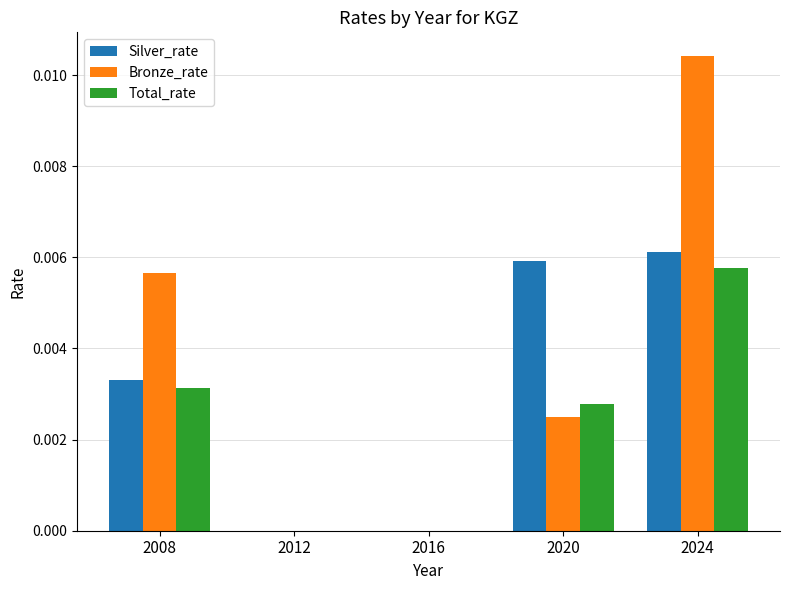

True or false: Bronze_rate has a value of 0.0 at 2016.

True